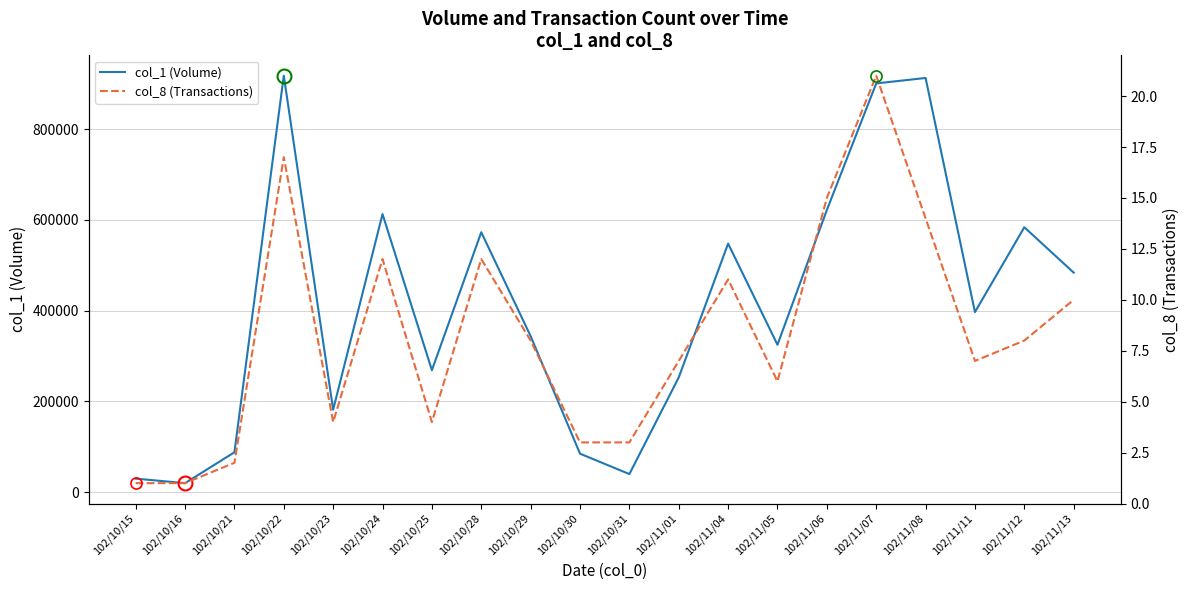

Where is the first local minimum for col_8 (Transactions)?

102/10/23